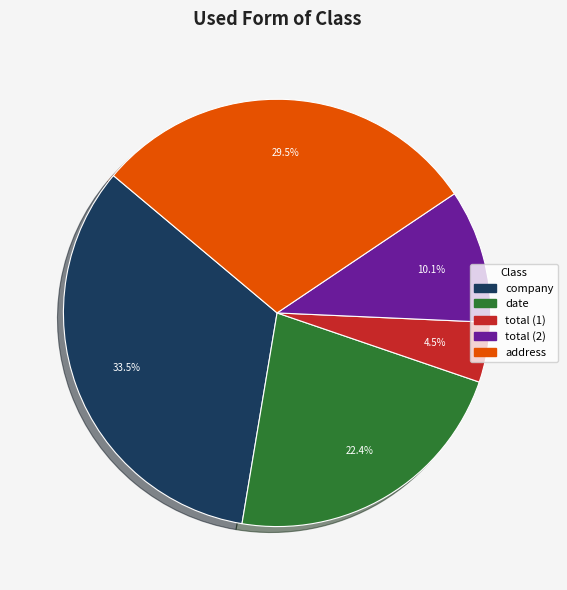

Is there any slice that represents more than half of the pie?

No